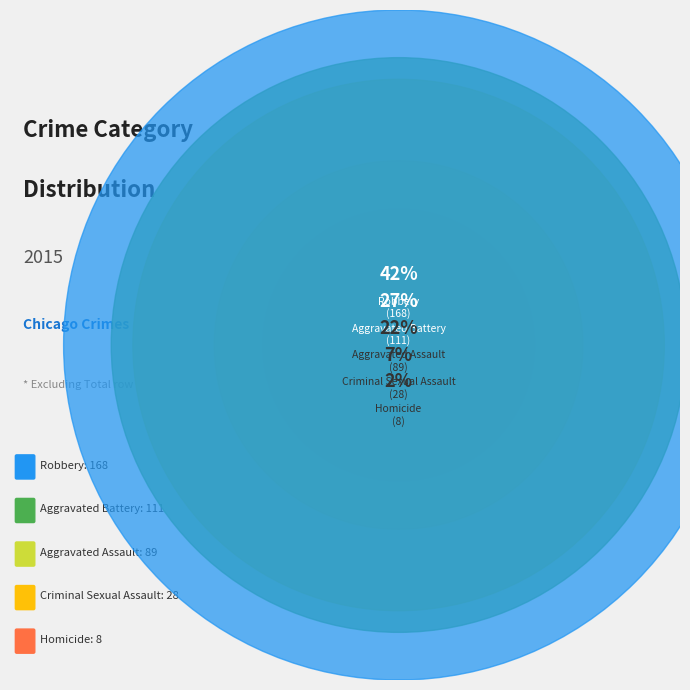

To the nearest percent, what is the difference between the Homicide and Aggravated Battery slice percentages?

25%